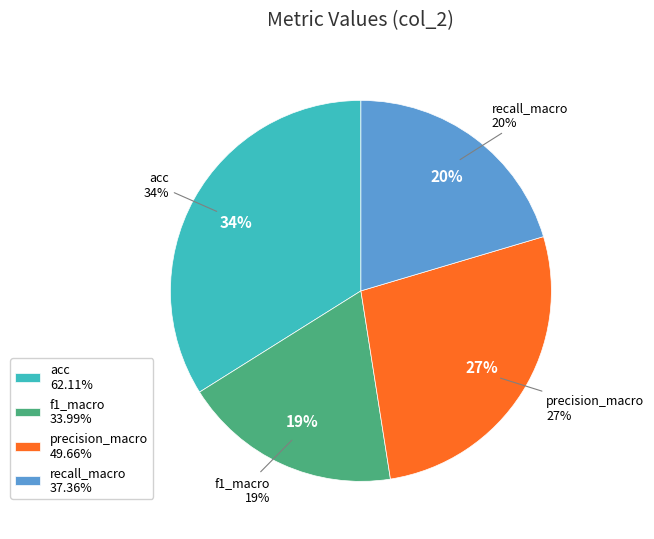

Does any single category account for the majority?

No